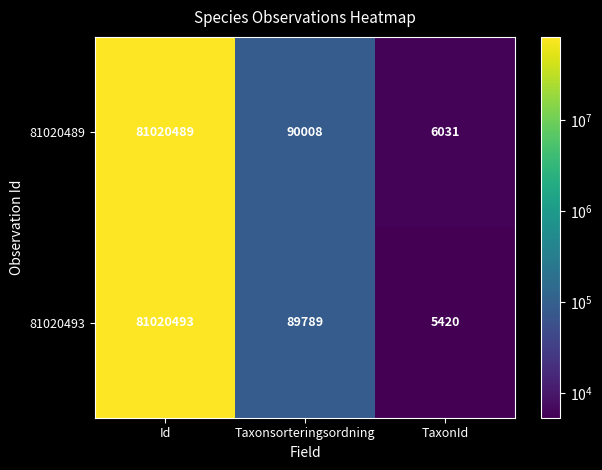

Reading right to left, what are all the values shown in this chart?

81020489: TaxonId=6031	Taxonsorteringsordning=90008	Id=81020489
81020493: TaxonId=5420	Taxonsorteringsordning=89789	Id=81020493